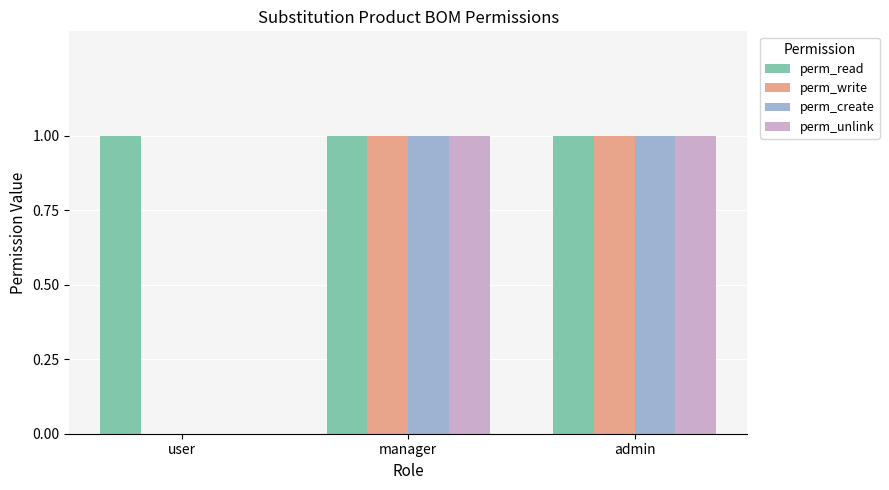

True or false: perm_unlink has a value of 0 at manager.

False